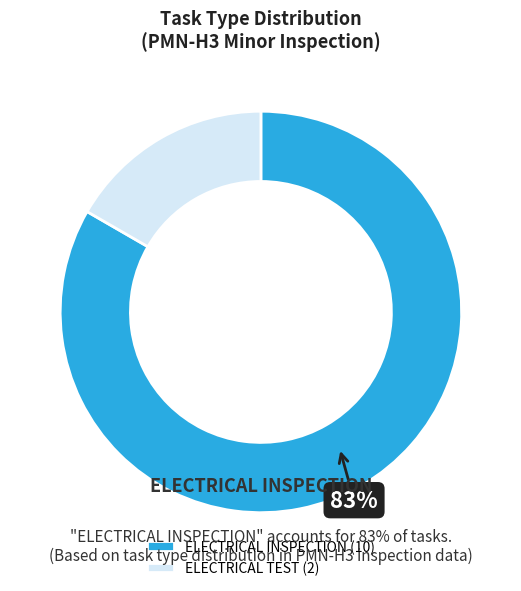

Count the number of slices in the pie.

2